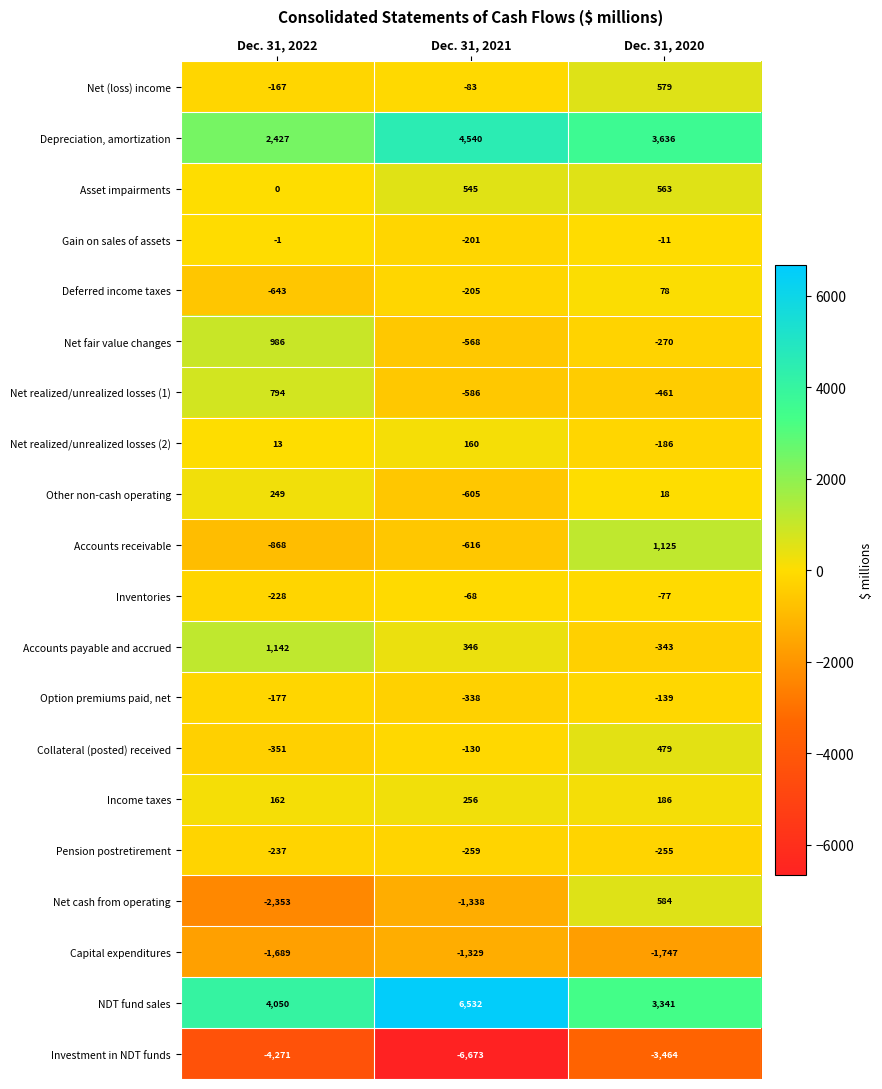

What is the difference between the Option premiums paid, net values at Dec. 31, 2020 and Dec. 31, 2022?

38